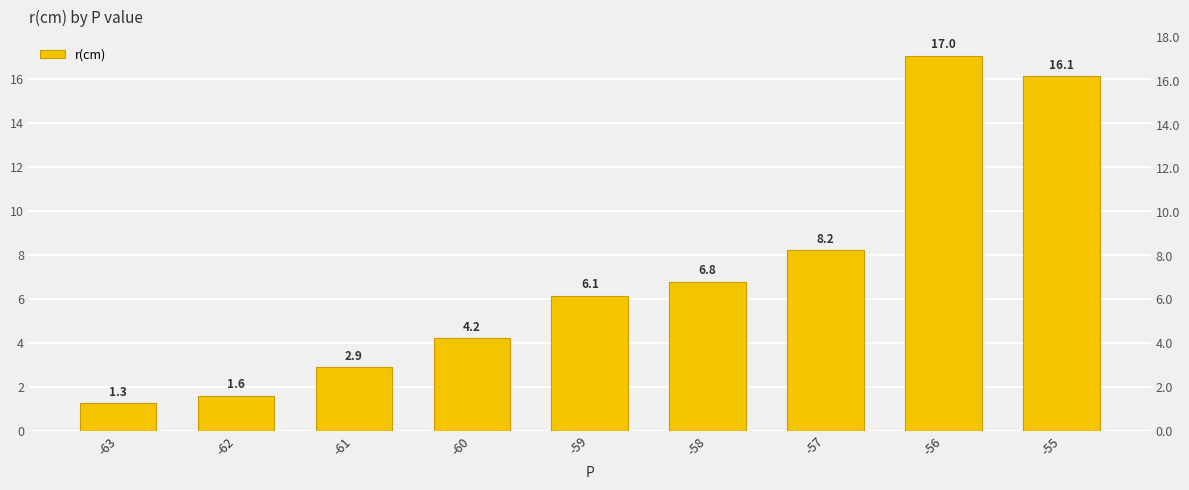

Between -59 and -56, which is larger?

-56